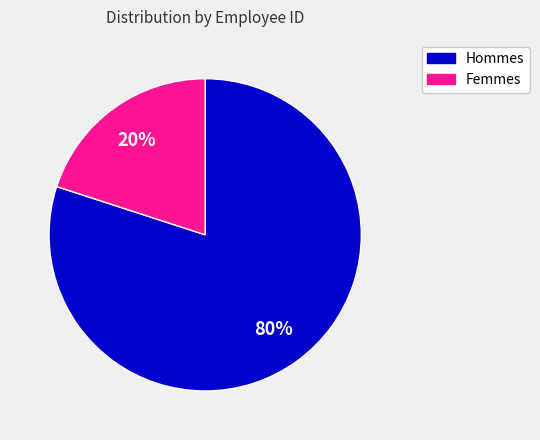

Rank the categories by value from highest to lowest.

Hommes, Femmes